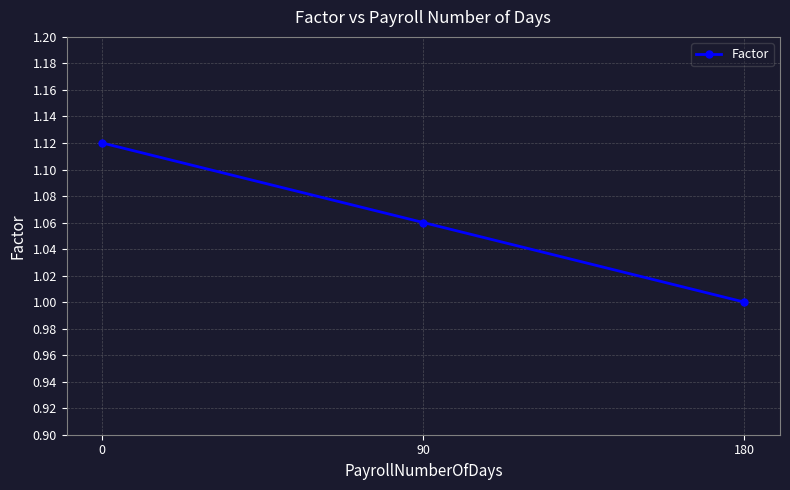

Count the values in the range 1 to 2.

3